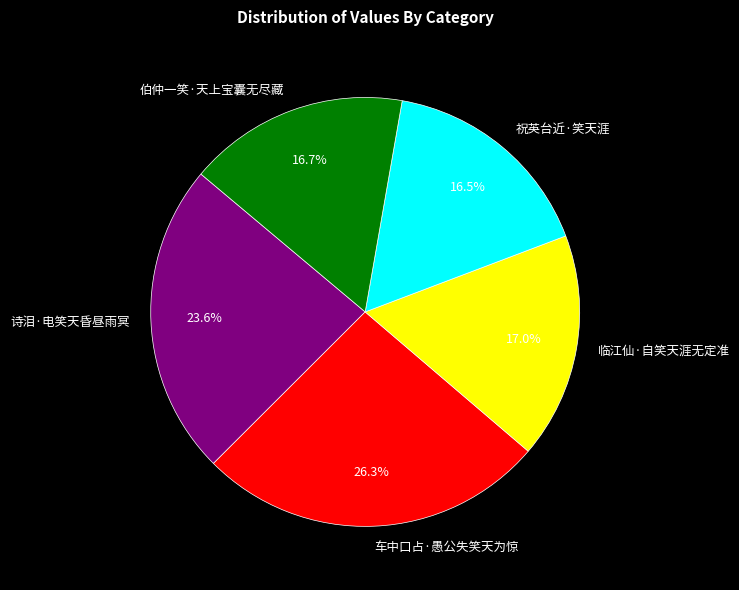

Which category has the biggest portion of the pie?

车中口占·愚公失笑天为惊